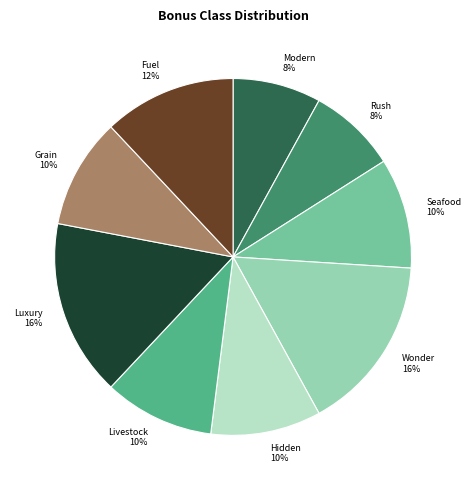

To the nearest percent, what is the average slice percentage?

11%